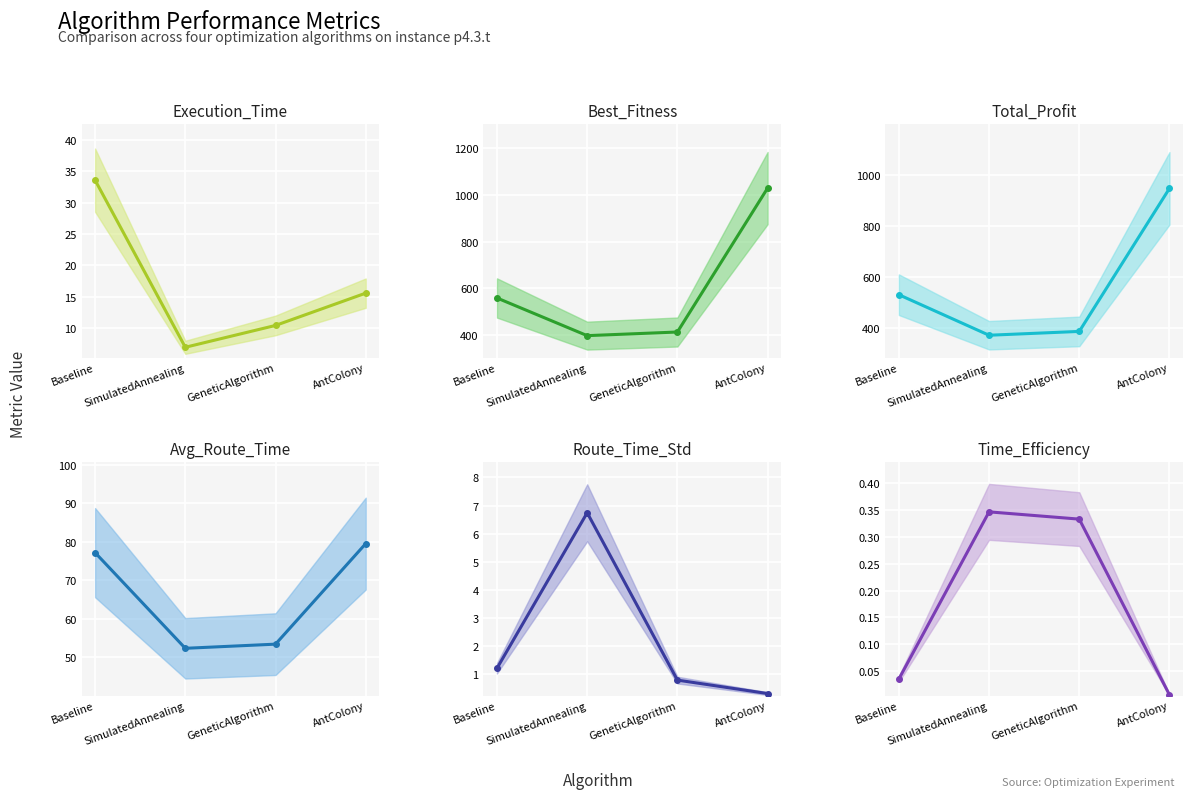

How many categories are shown in the chart?

4